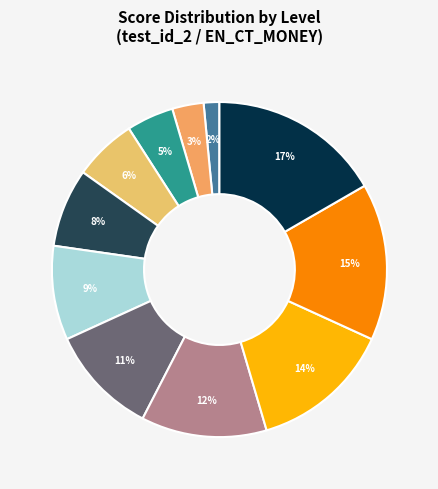

Count the number of slices in the pie.

11